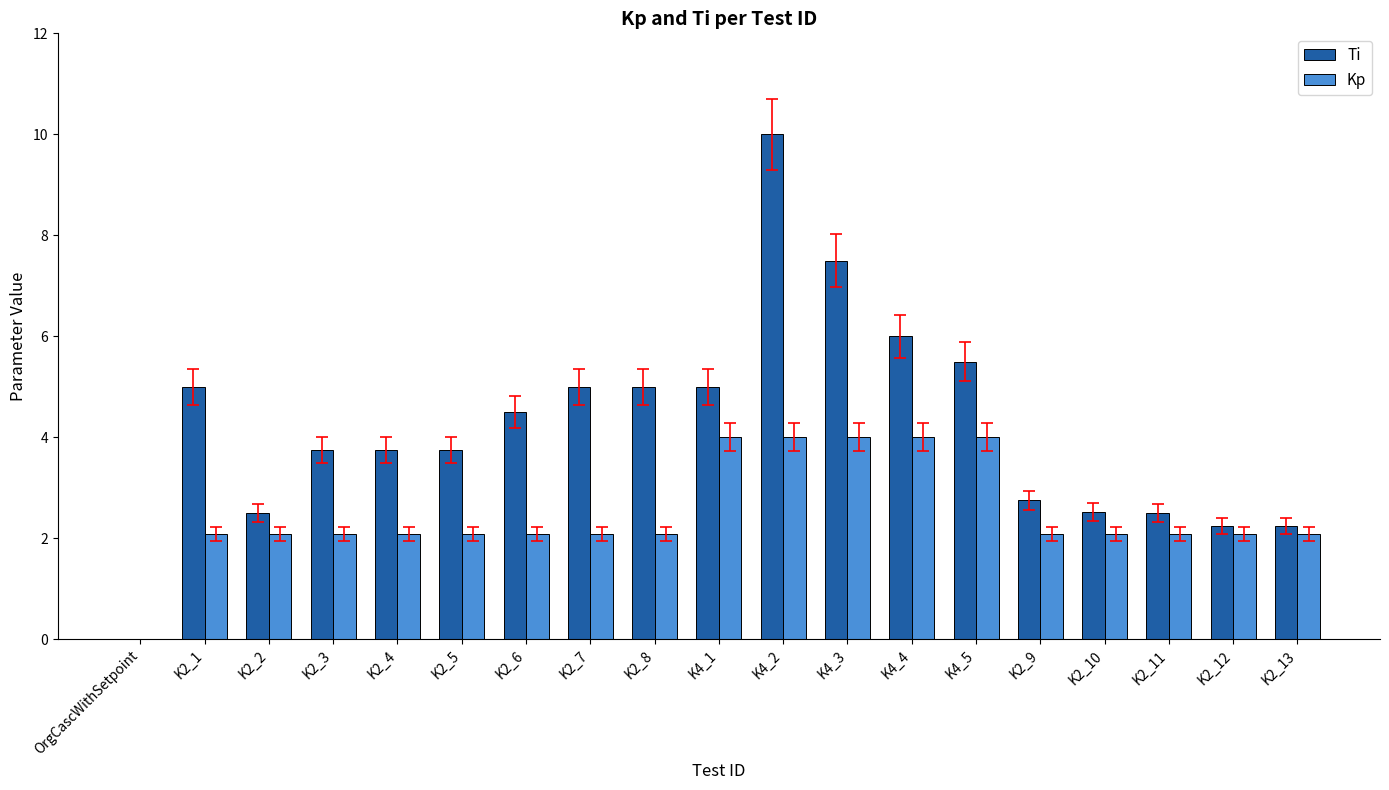

Is it true that Kp equals 0.7 at K2_11?

False